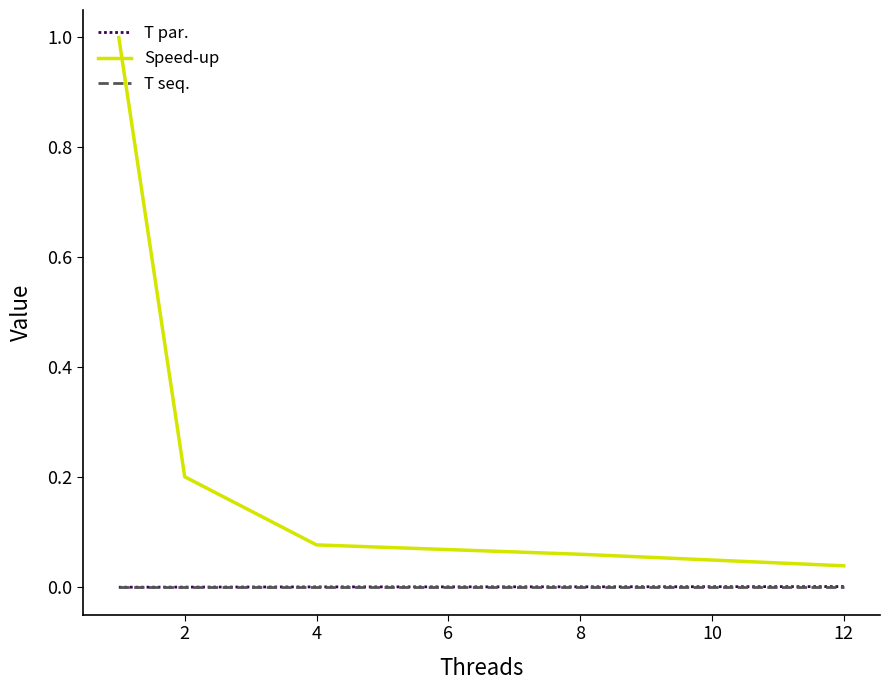

Which series has the largest total across all categories?

Speed-up